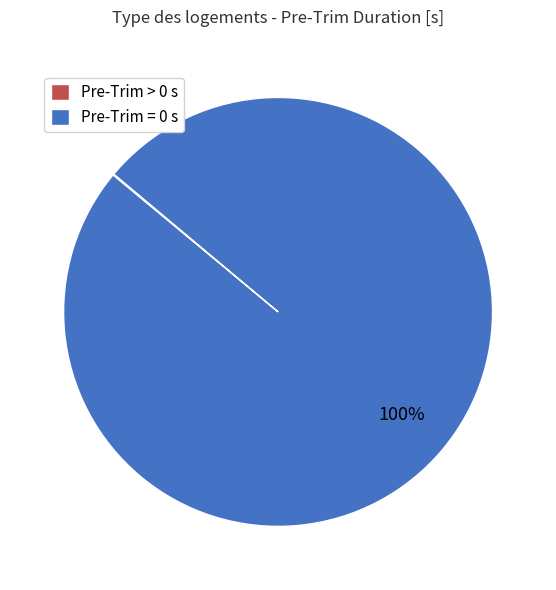

Which category has the biggest portion of the pie?

Pre-Trim = 0 s